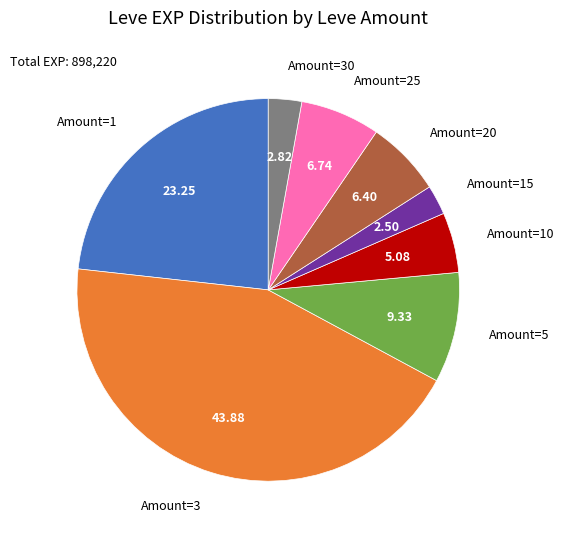

Does any single category account for the majority?

No